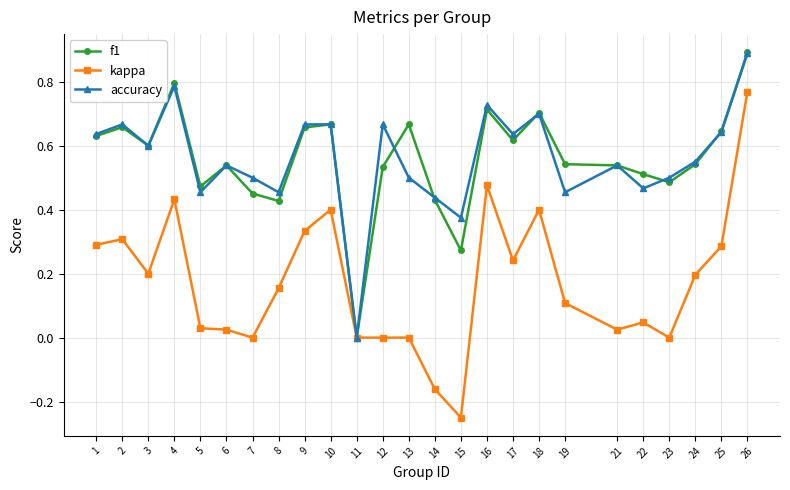

How many data points in accuracy are above 0?

24